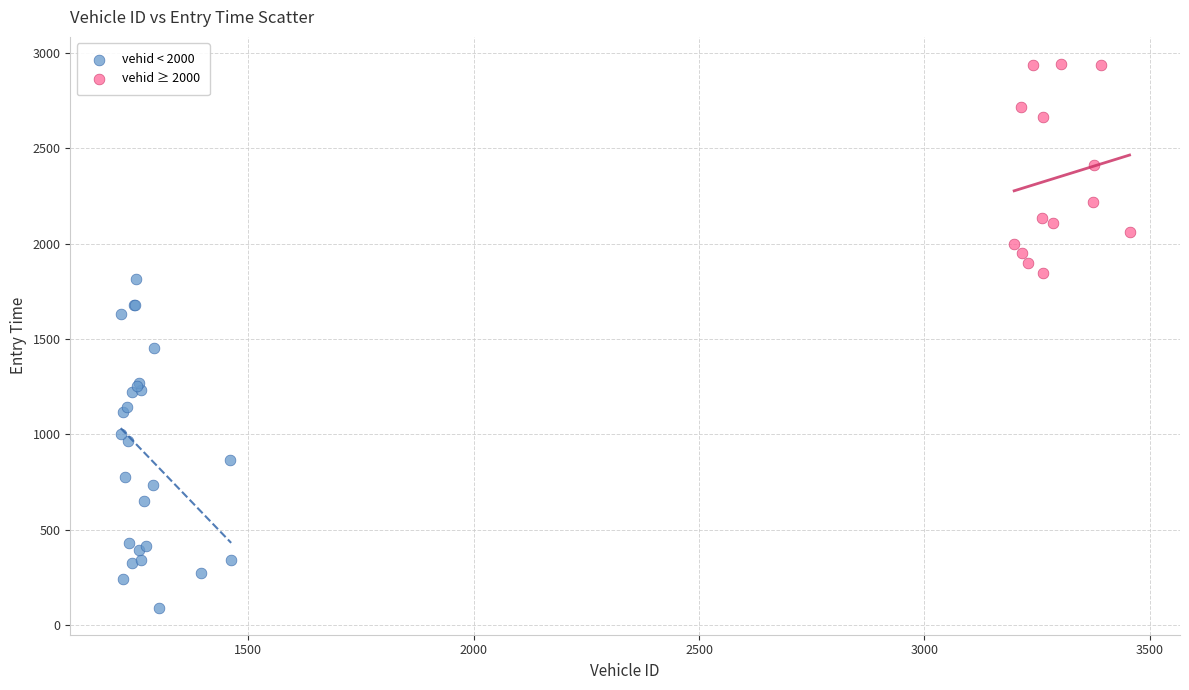

Which series reaches the minimum Y coordinate?

vehid < 2000